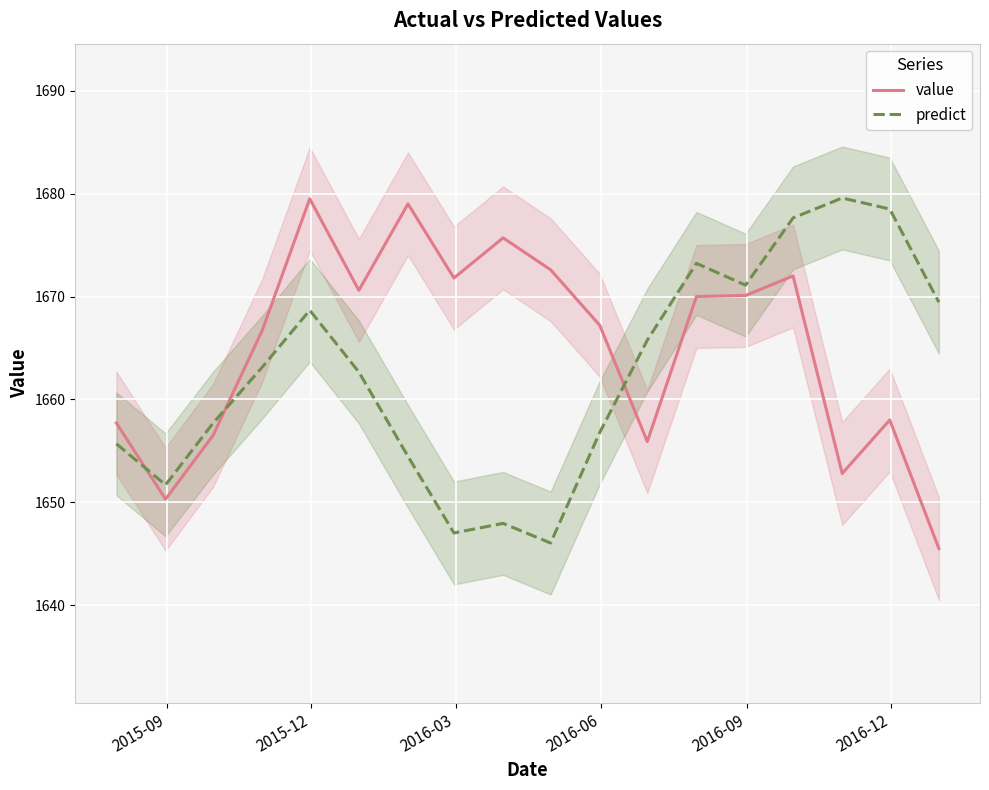

What is the highest value of the predict series?

1679.6